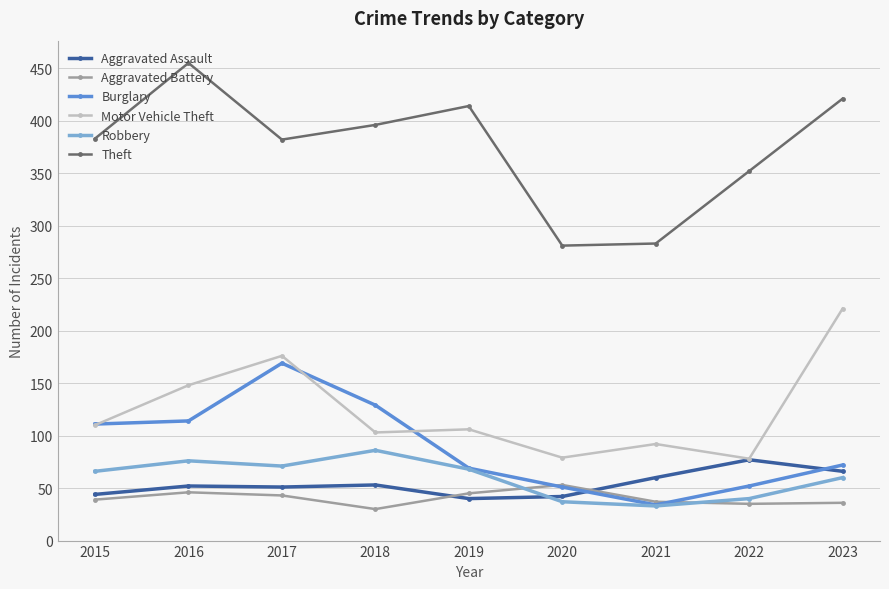

Which series has the largest total across all categories?

Theft